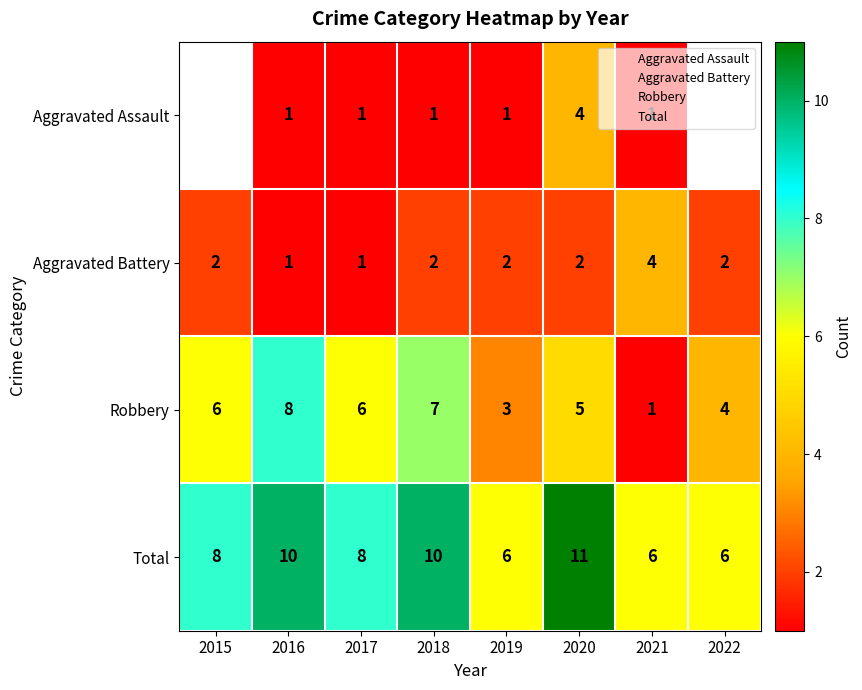

True or false: Robbery has a value of 6.0 at 2017.

True